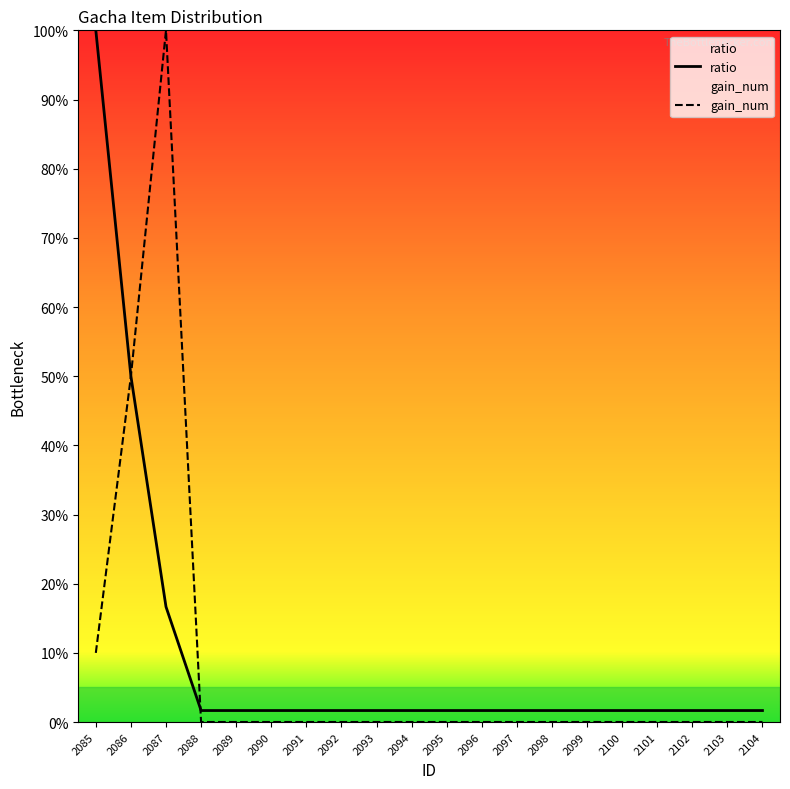

True or false: ratio has more than 2 points higher than both neighbors.

False